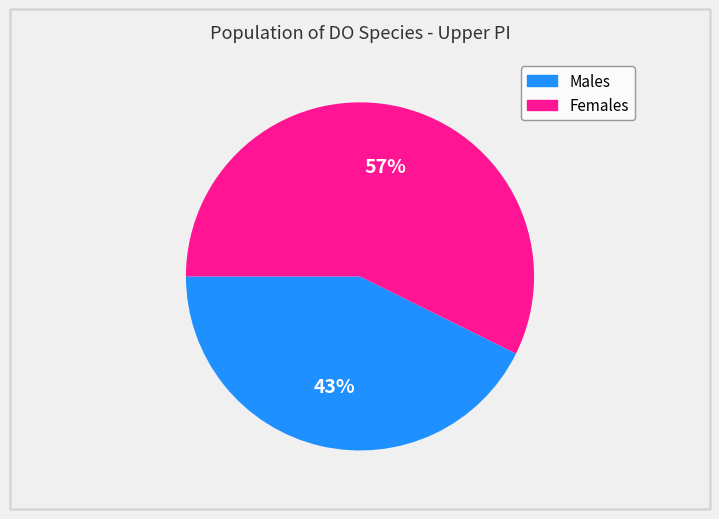

To the nearest percent, what is the average slice percentage?

50%